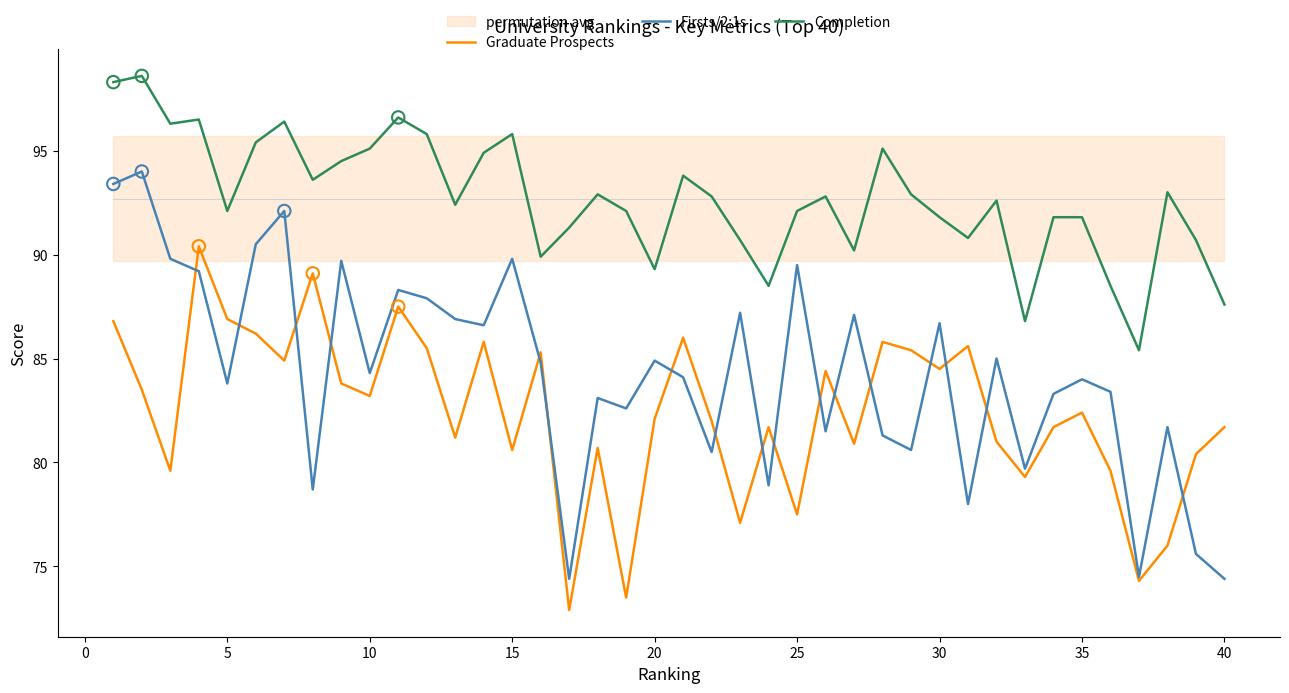

The Firsts/2:1s series shows 112.4 at 20. True or false?

False